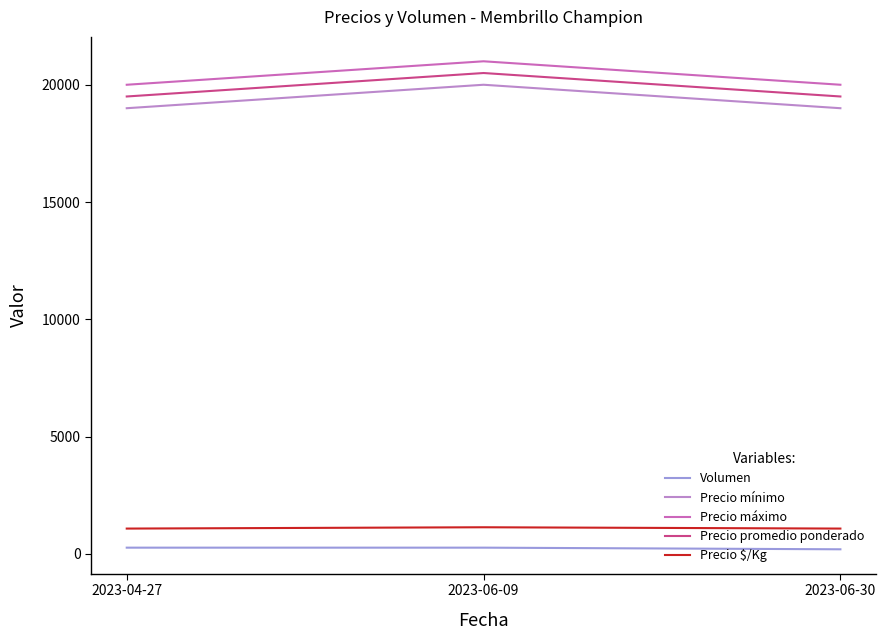

What is the approximate value of Precio $/Kg at 2023-06-30?

1083